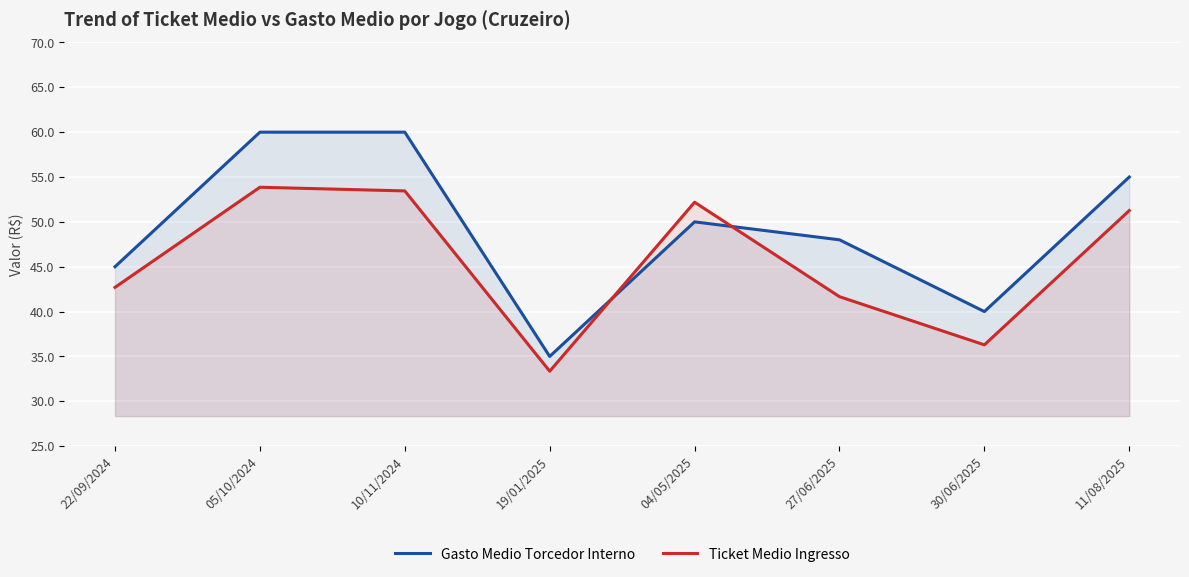

What is the label of the 8th point from the right?

22/09/2024